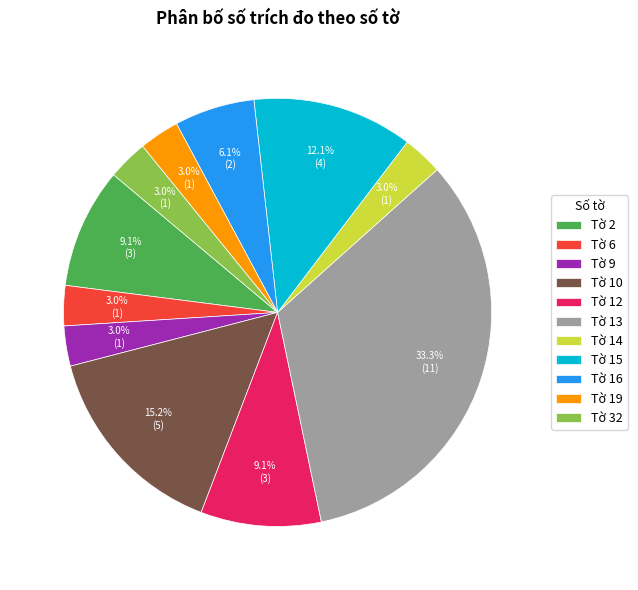

To the nearest percent, what is the difference between the largest and smallest slice percentages?

30%